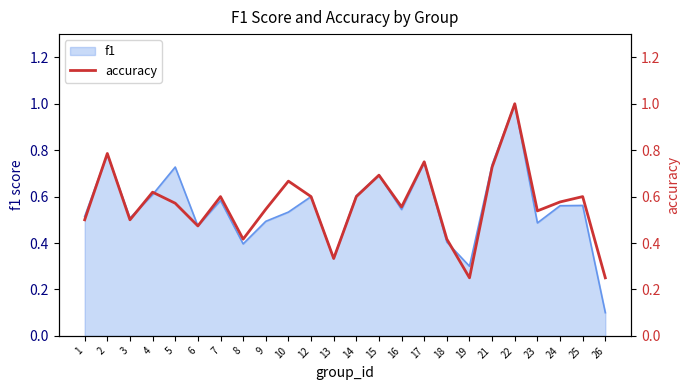

How many data points does each series have?

24